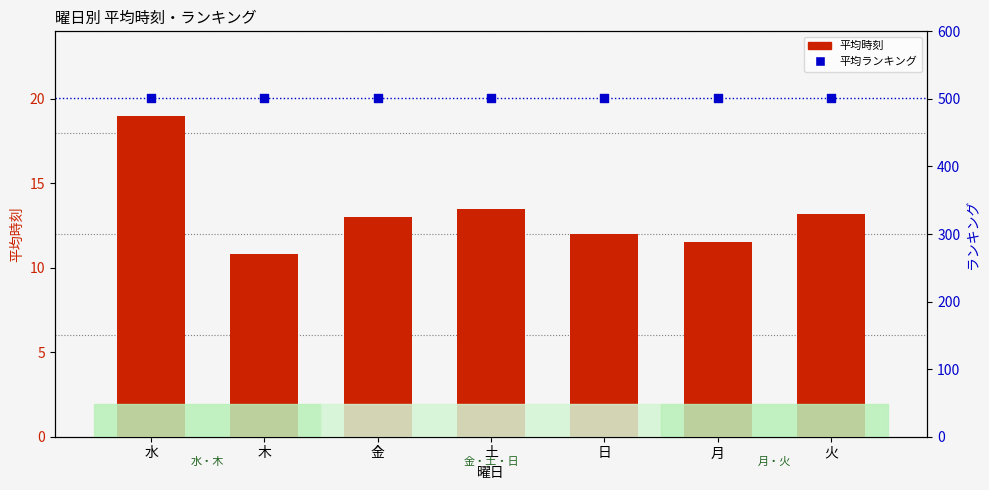

Is the value of 平均時刻 at 火 greater than the value of 平均ランキング at 月?

No